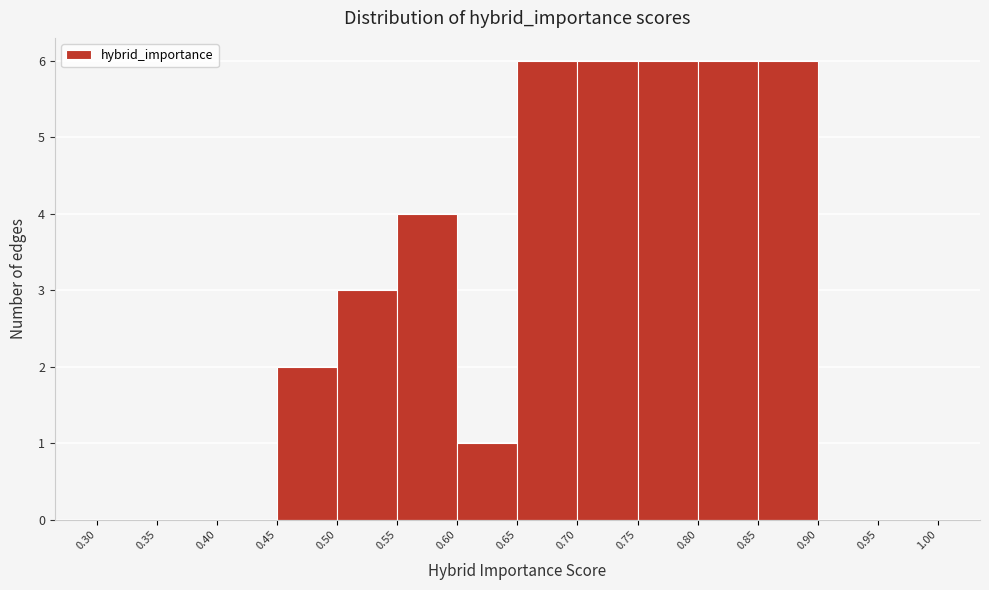

What is the height of the bar covering 0.85 to 0.90 on the x-axis? The values are not printed on the chart, so give them approximately, as read against the axis.

6